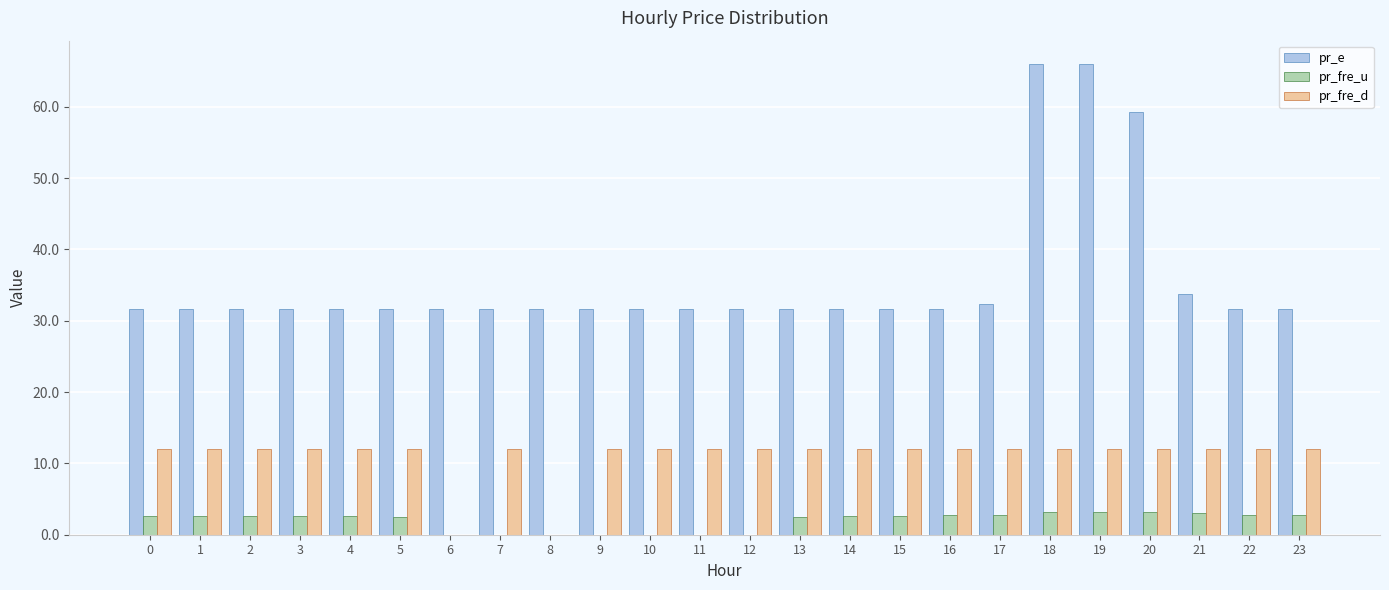

What is the maximum value for pr_fre_u?

3.2